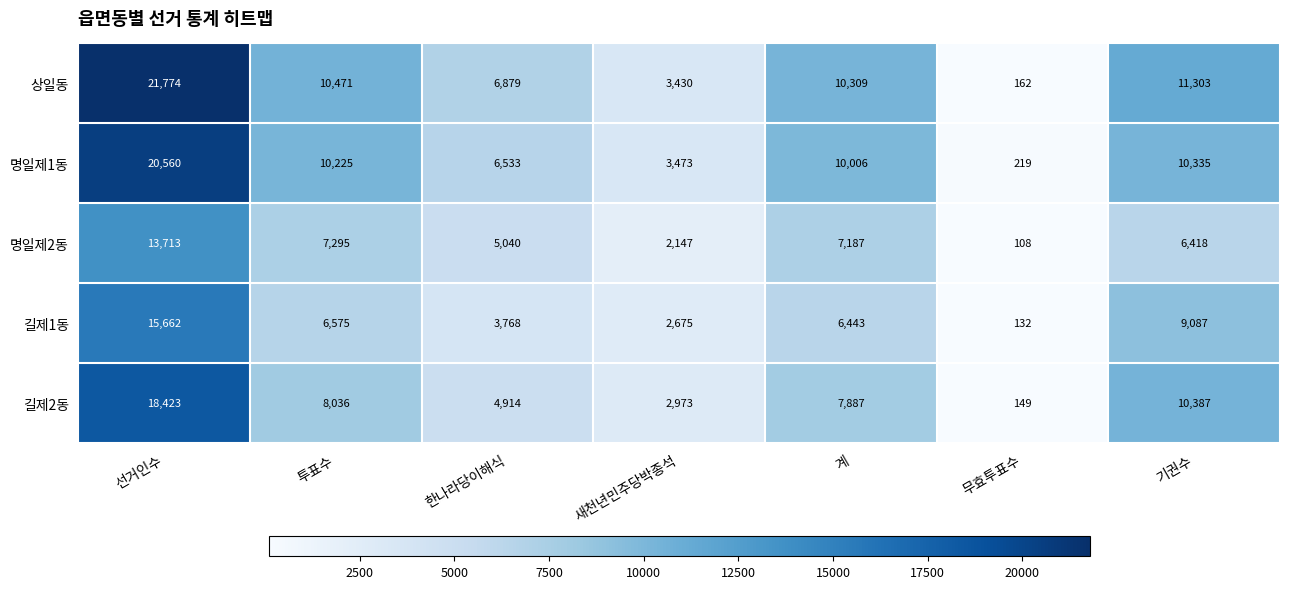

List the series in order of their peak value, highest first.

상일동, 명일제1동, 길제2동, 길제1동, 명일제2동